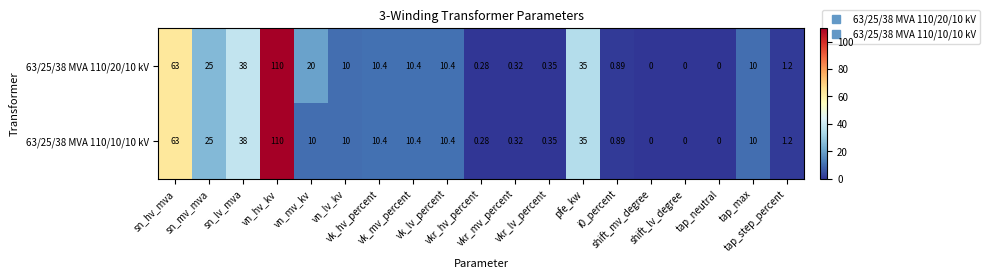

Reading left to right, extract all data points from this chart.

63/25/38 MVA 110/20/10 kV: sn_hv_mva=63.0	sn_mv_mva=25.0	sn_lv_mva=38.0	vn_hv_kv=110.0	vn_mv_kv=20.0	vn_lv_kv=10.0	vk_hv_percent=10.4	vk_mv_percent=10.4	vk_lv_percent=10.4	vkr_hv_percent=0.3	vkr_mv_percent=0.3	vkr_lv_percent=0.3	pfe_kw=35.0	i0_percent=0.9	shift_mv_degree=0.0	shift_lv_degree=0.0	tap_neutral=0.0	tap_max=10.0	tap_step_percent=1.2
63/25/38 MVA 110/10/10 kV: sn_hv_mva=63.0	sn_mv_mva=25.0	sn_lv_mva=38.0	vn_hv_kv=110.0	vn_mv_kv=10.0	vn_lv_kv=10.0	vk_hv_percent=10.4	vk_mv_percent=10.4	vk_lv_percent=10.4	vkr_hv_percent=0.3	vkr_mv_percent=0.3	vkr_lv_percent=0.3	pfe_kw=35.0	i0_percent=0.9	shift_mv_degree=0.0	shift_lv_degree=0.0	tap_neutral=0.0	tap_max=10.0	tap_step_percent=1.2